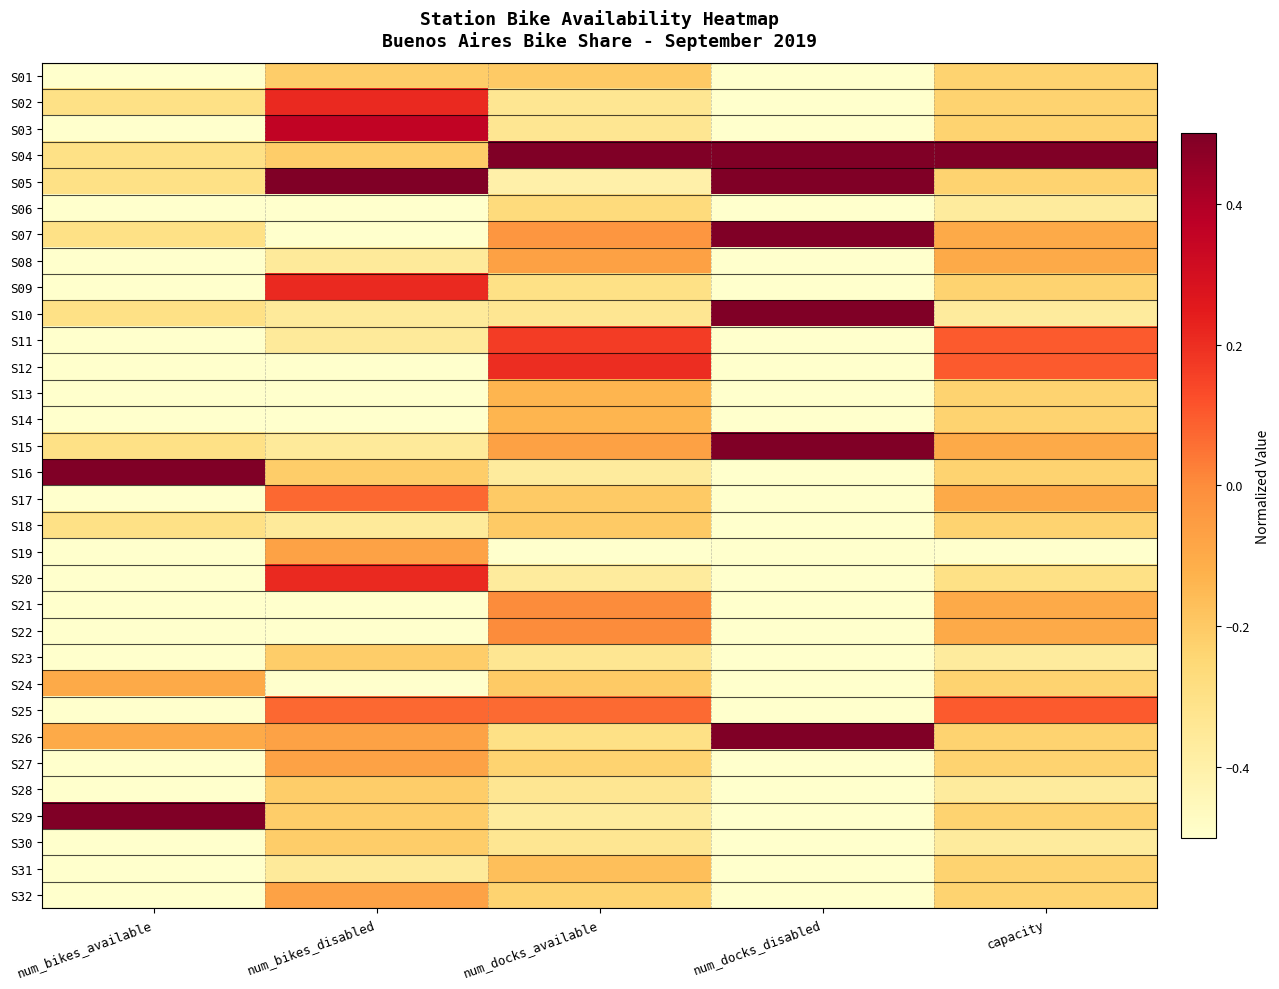

At how many categories does at least one series exceed 0?

5